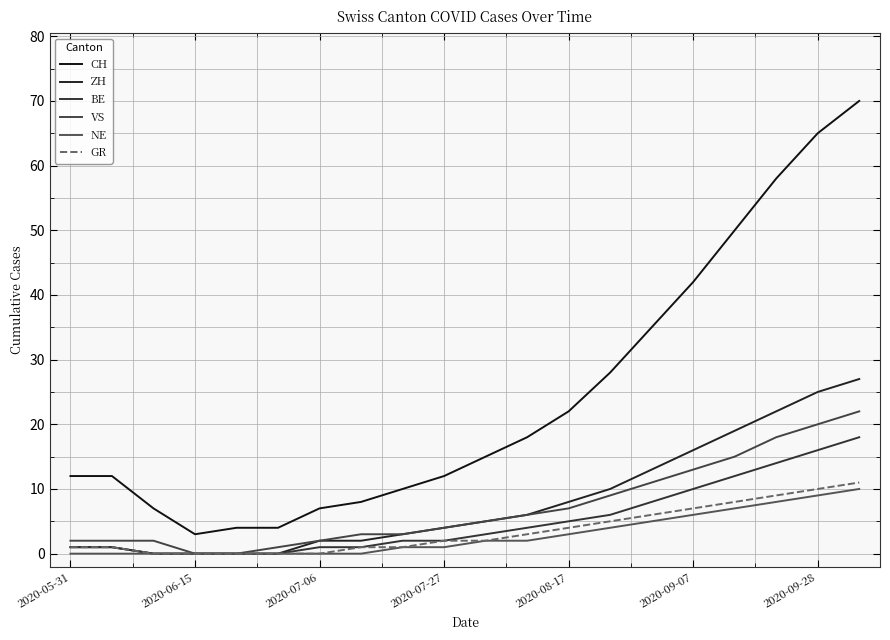

Which series has the widest spread of values?

CH